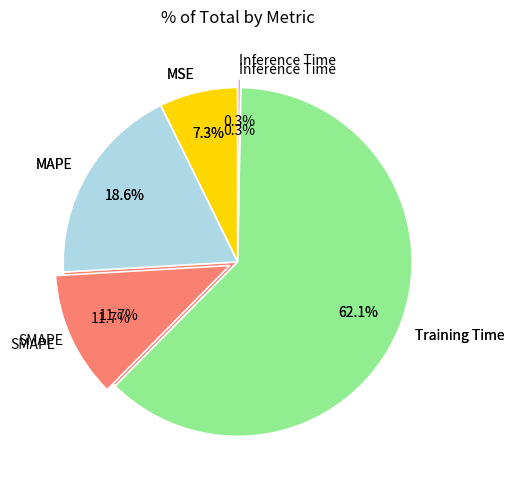

The MAPE slice represents 27% of the pie. True or false?

False